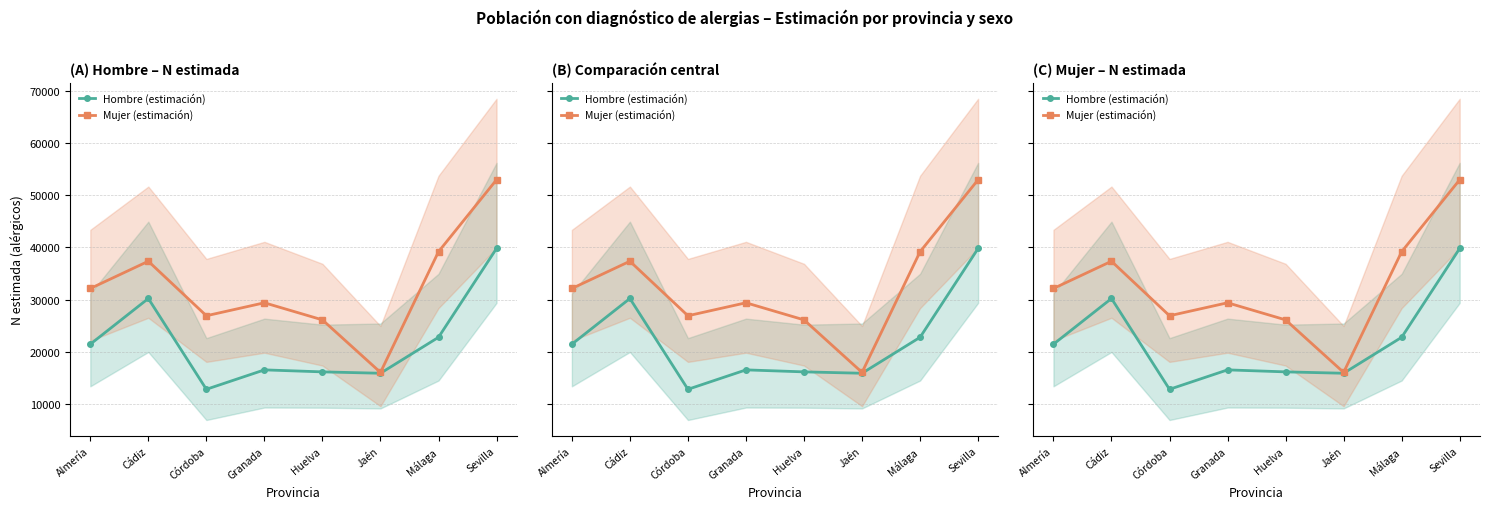

What are all the series names shown in the legend?

Hombre (estimación), Mujer (estimación)